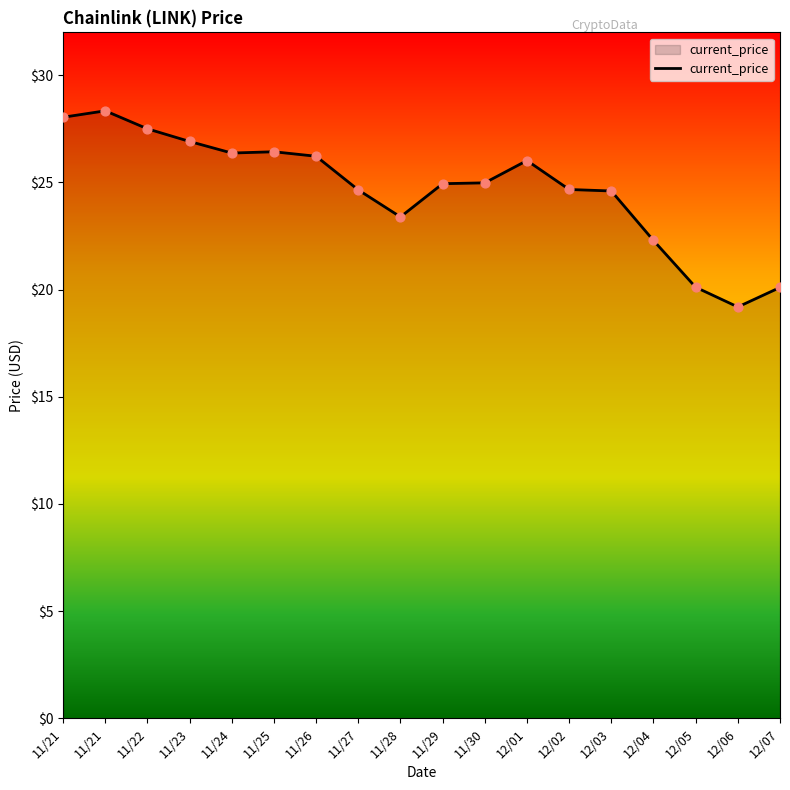

What is the ratio of the value at 12/02 to the value at 12/06?

1.3